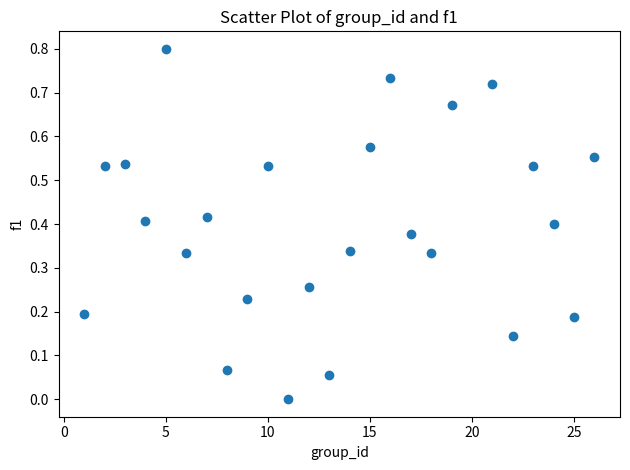

What is the range of X values (max minus min)?

25.0